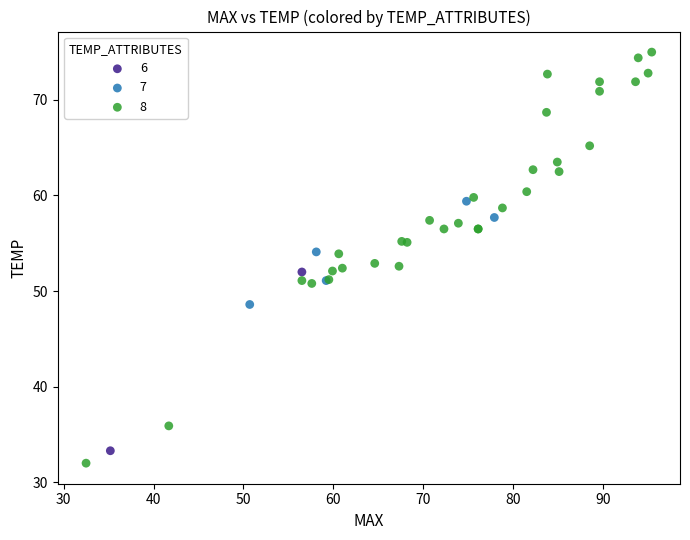

Which series contains the highest Y value?

8